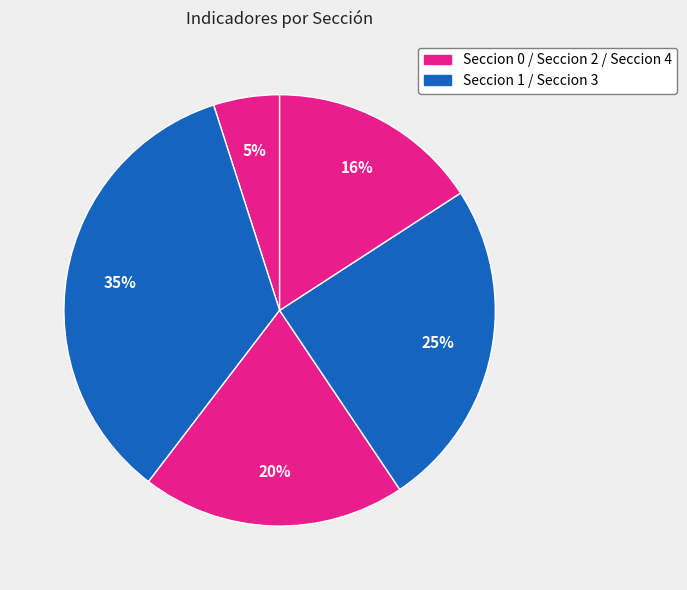

How many slices are in this pie chart?

5